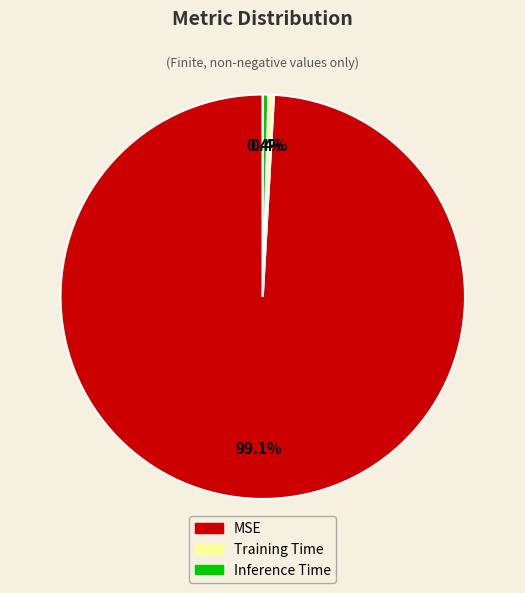

Combined, what portion of the pie is Inference Time and MSE?

99.6%